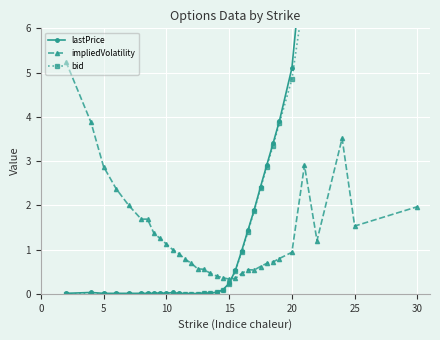

What is the lowest value of the impliedVolatility series?

0.3